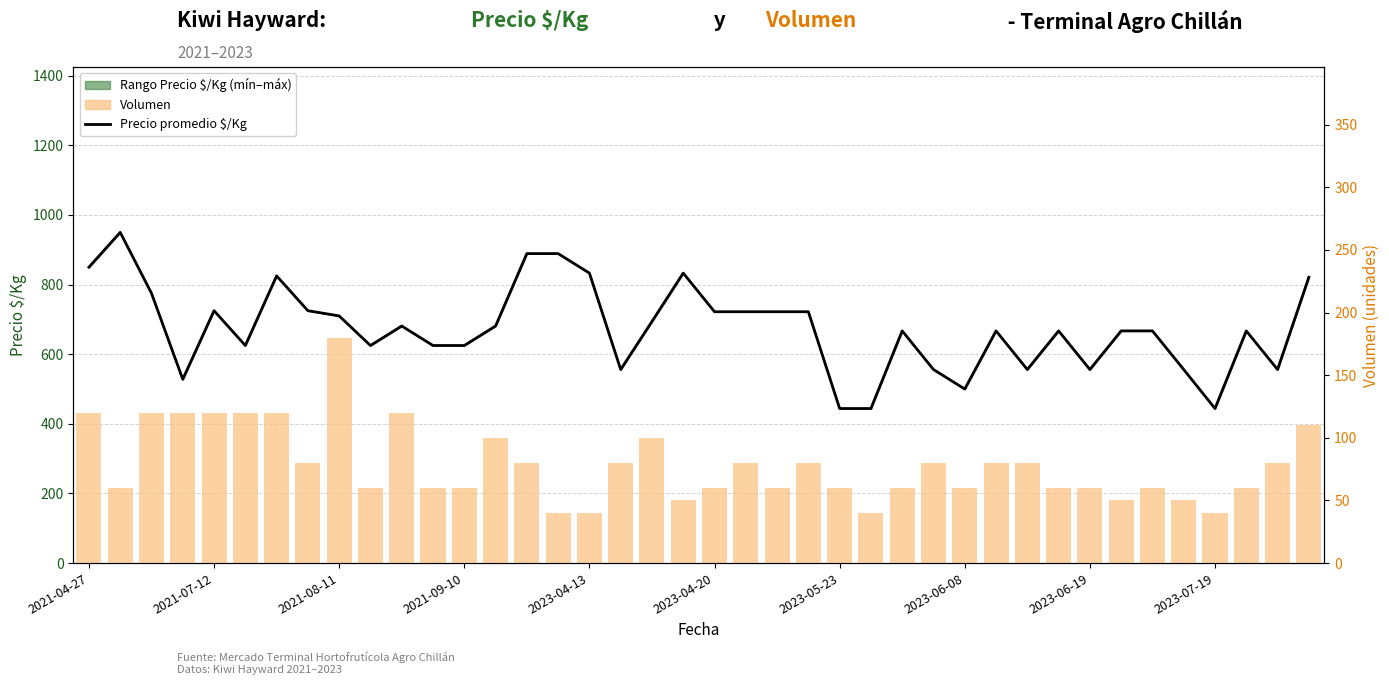

Between 2021-04-27 and 35, which series saw the biggest shift?

Precio promedio $/Kg